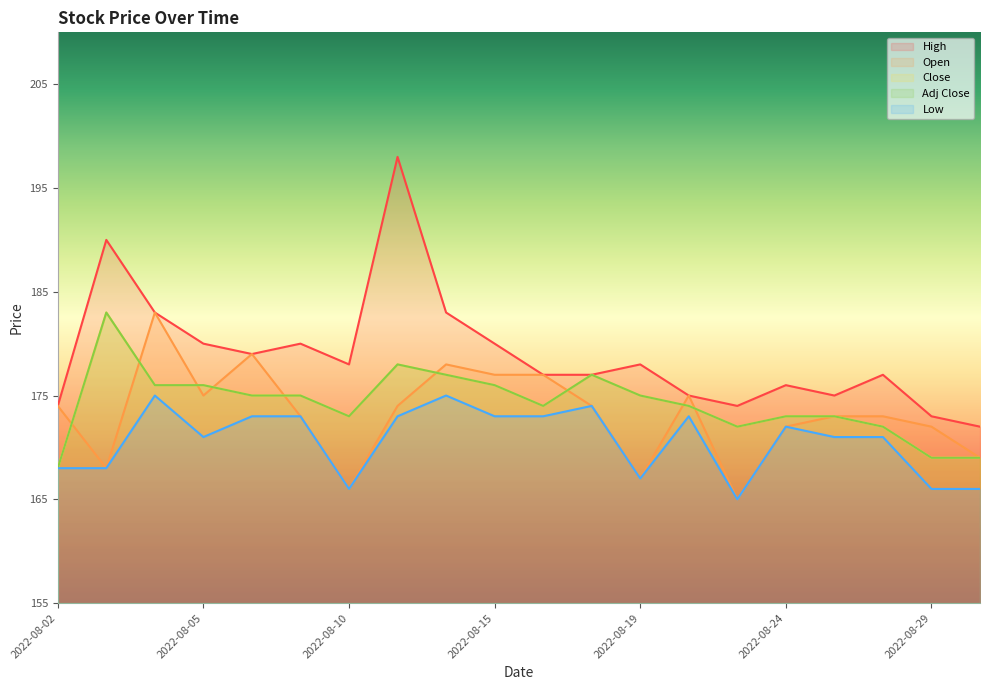

Rank the series at 2022-08-30 from lowest to highest value.

Low, Open, Close, Adj Close, High